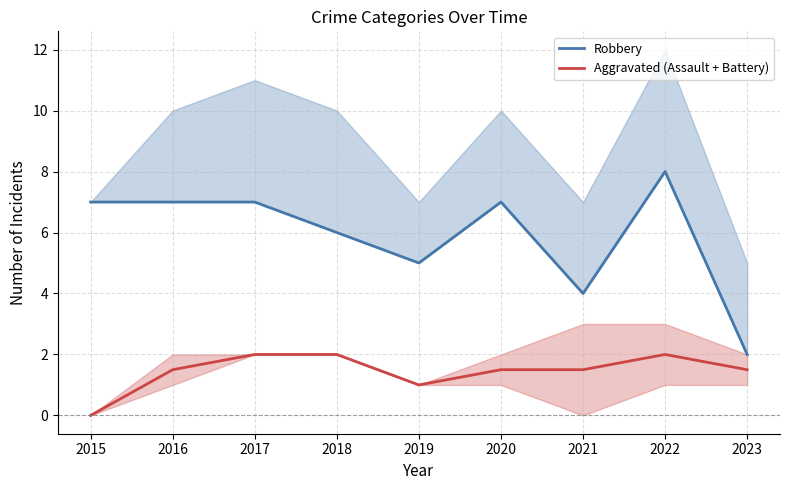

What is the difference between the maximum and minimum values in the Robbery series?

6.0